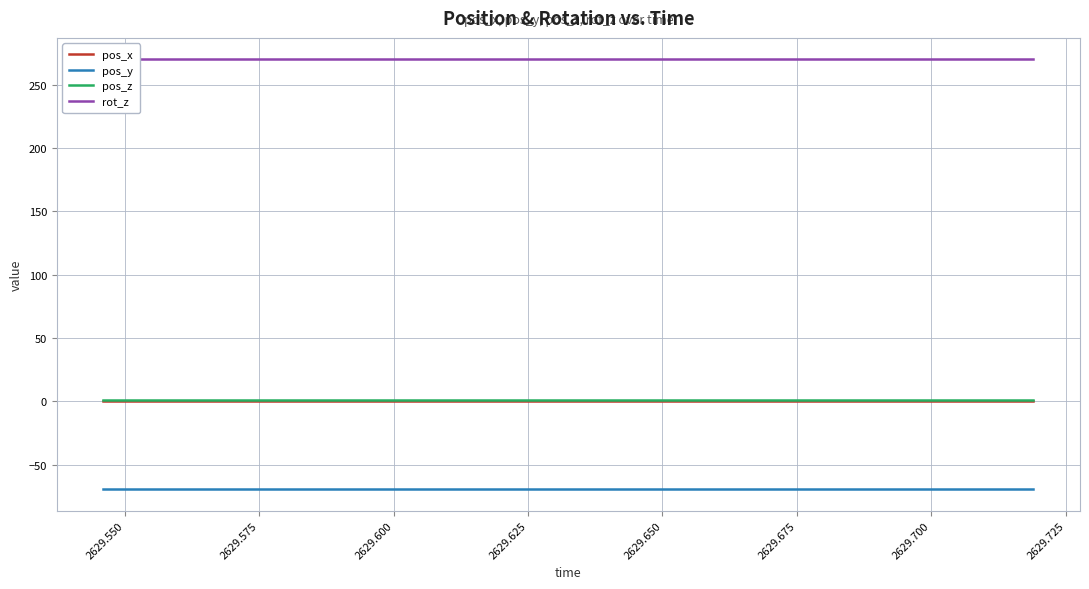

The value of pos_y at 2629.600 is -107.1. True or false?

False